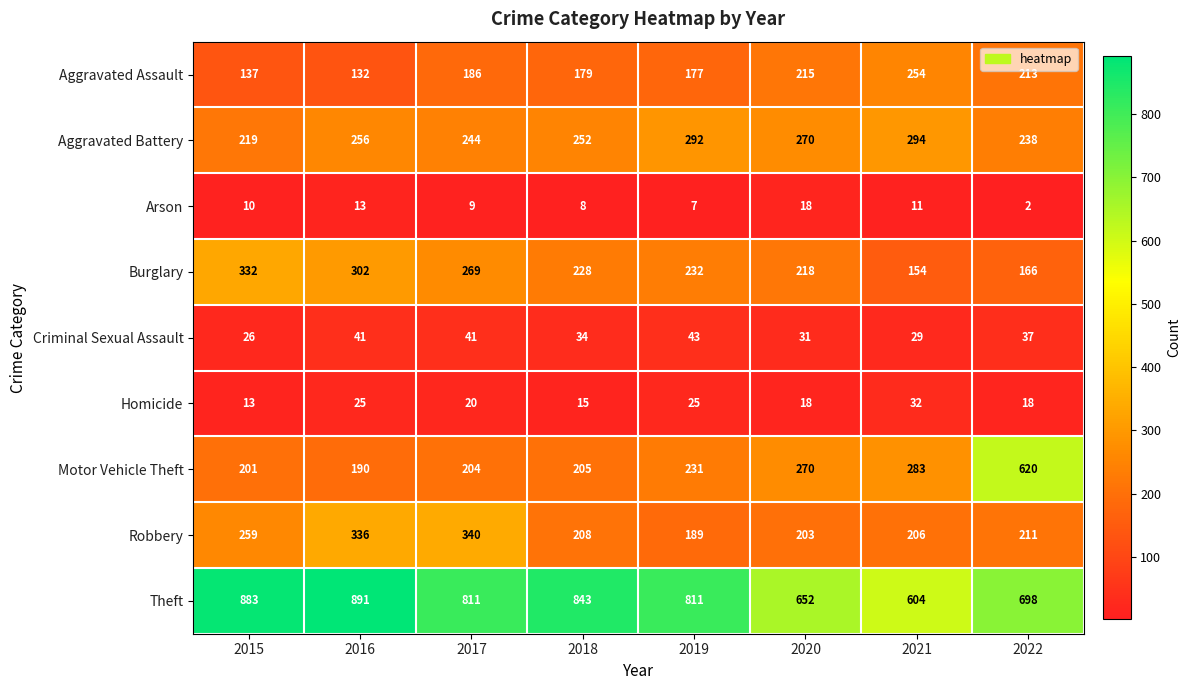

Read the Burglary value at 2020, to the nearest 50.

200